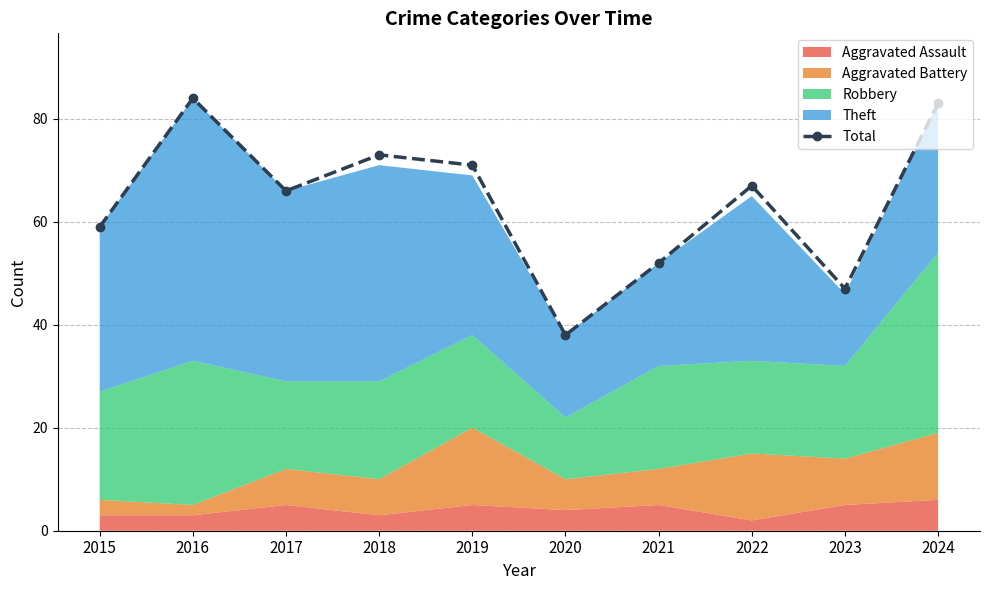

What is the greatest value displayed?

84